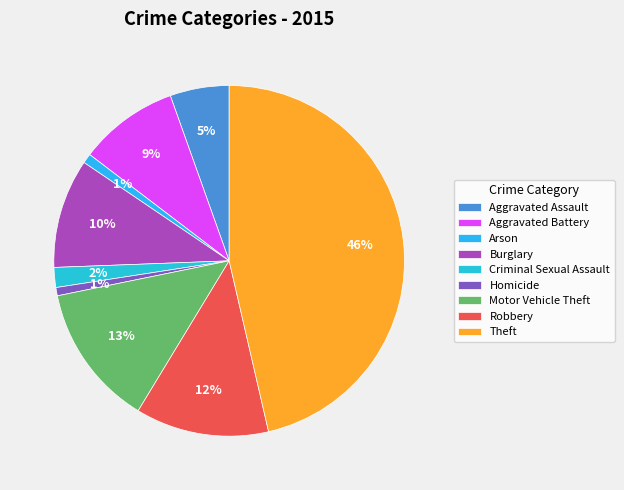

To the nearest percent, what is the average slice percentage?

11%